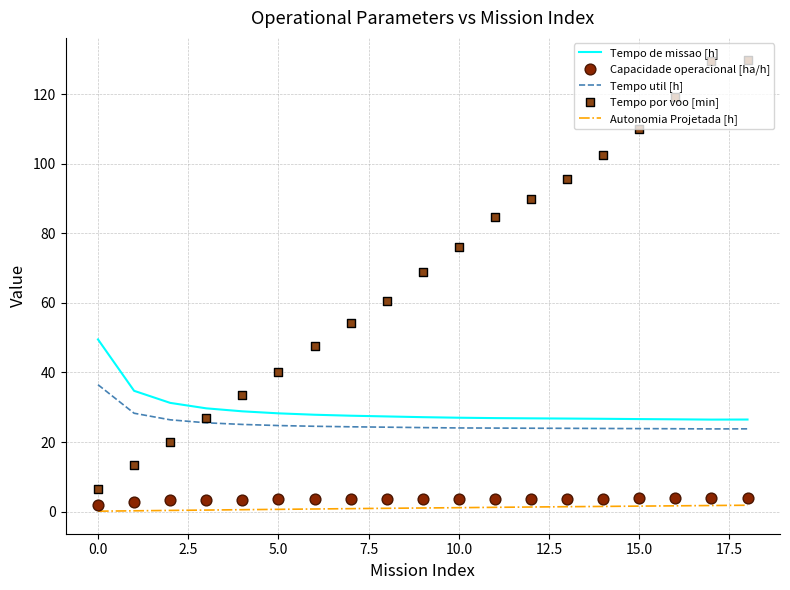

What is the total value across all series at 10?

131.8